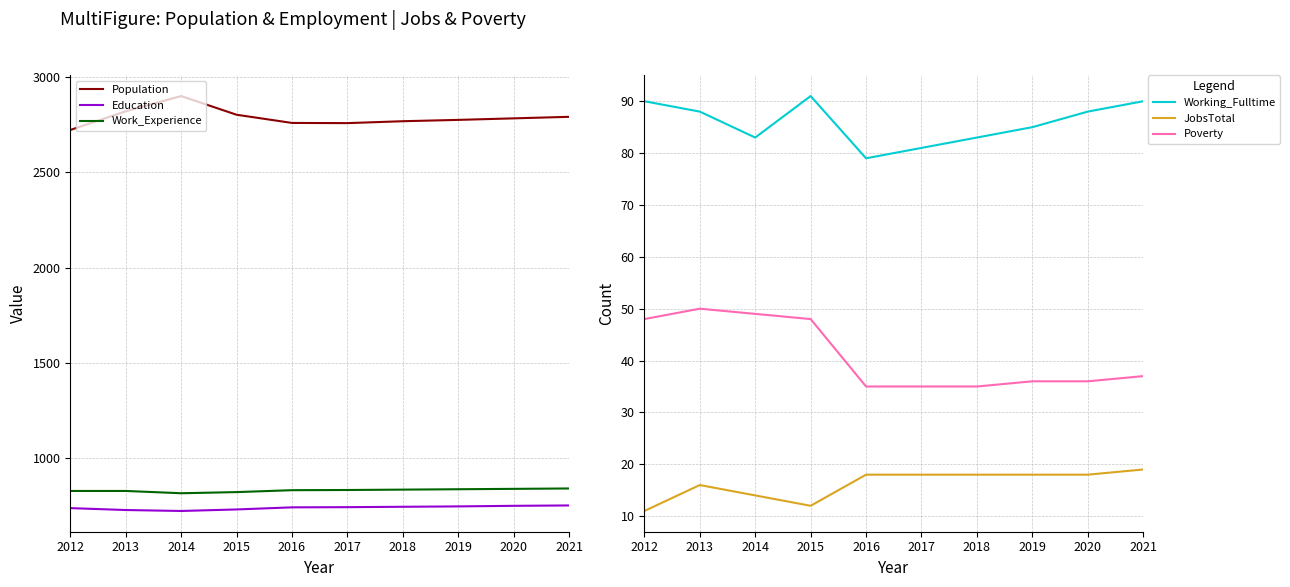

How many data points in Poverty are less than 37?

5